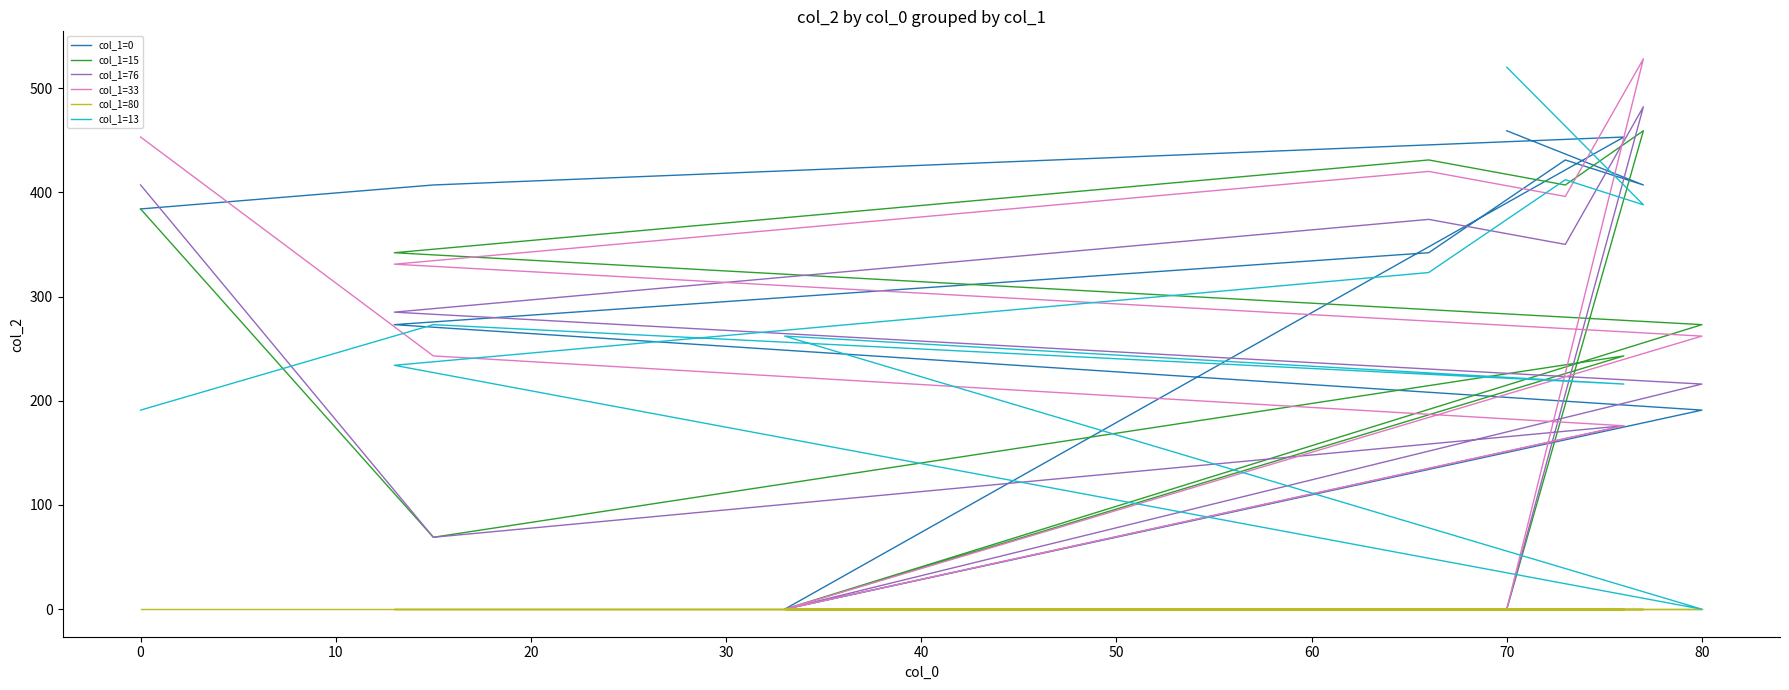

Reading left to right, what are all the values shown in this chart?

col_1=0: 384	407	453	0	191	273	342	431	407	459
col_1=15: 384	69	243	0	273	342	431	407	459	0
col_1=76: 407	69	176	0	216	285	374	350	482	0
col_1=33: 453	243	176	0	262	331	420	396	528	0
col_1=80: 0	0	0	0	0	0	0	0	0	0
col_1=13: 191	273	216	262	0	234	323	412	388	520